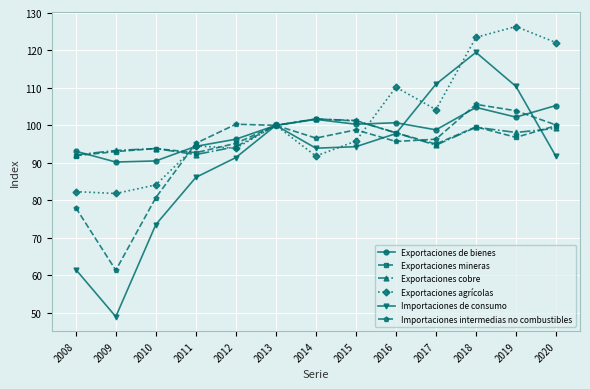

True or false: Exportaciones agrícolas has a value of 81.8 at 2009.

True